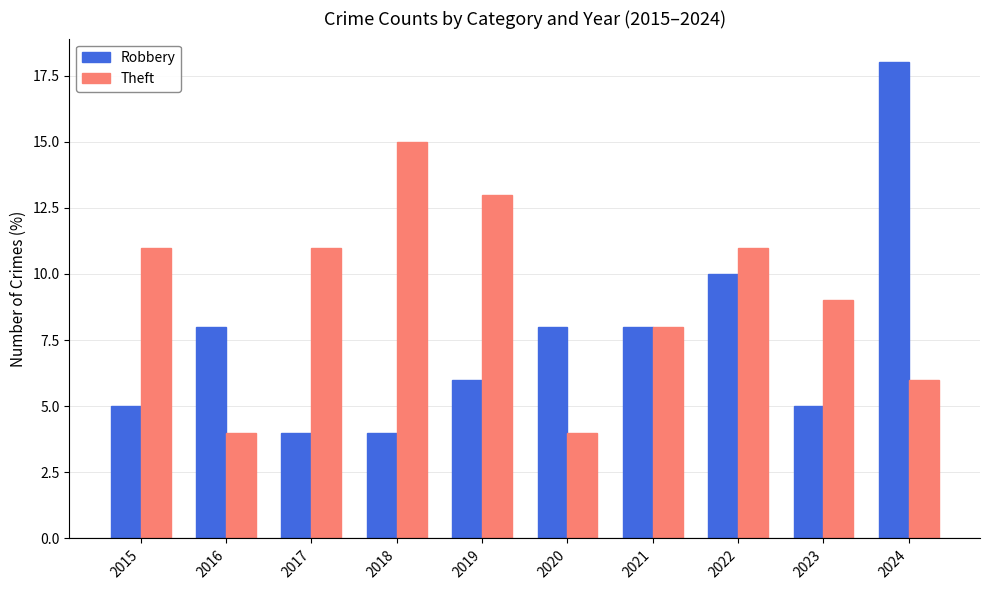

What is the maximum value for Robbery?

18